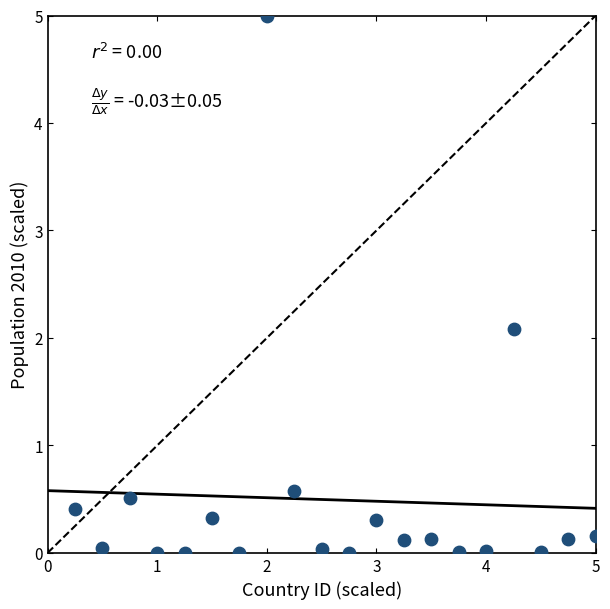

What Y value in the scatter plot is closest to 2?

2.1